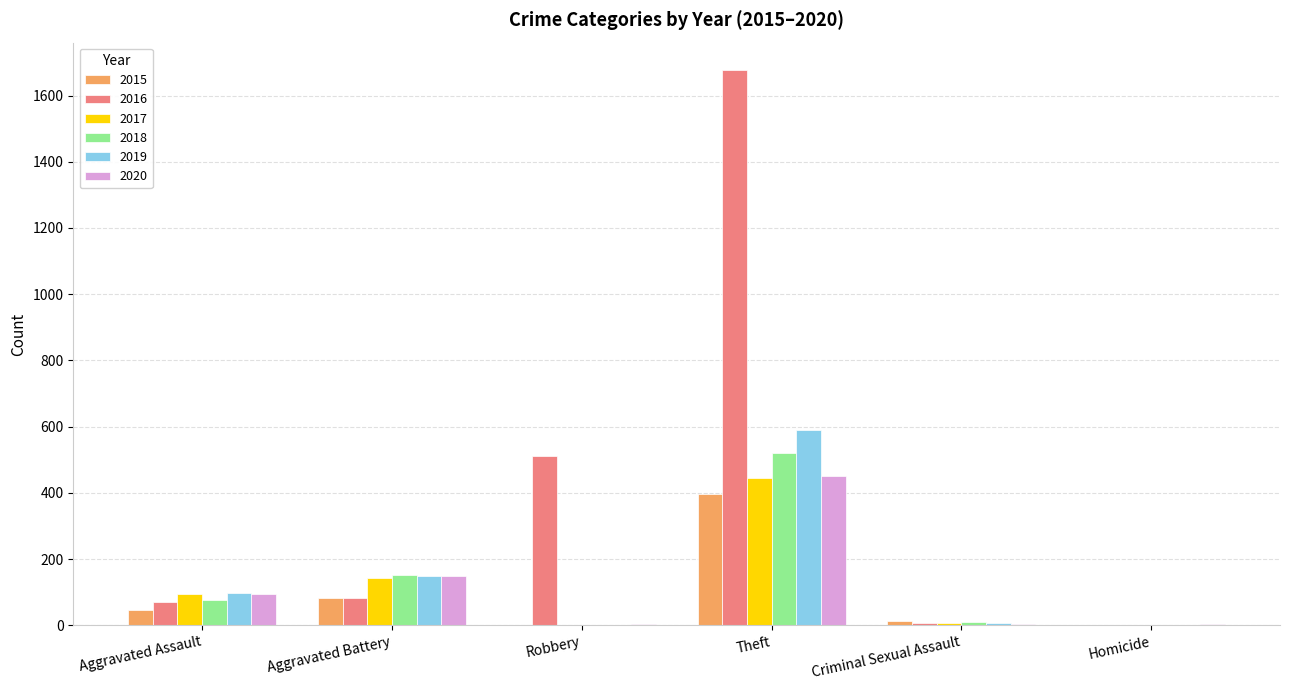

What is the sum of all 2015 values?

536